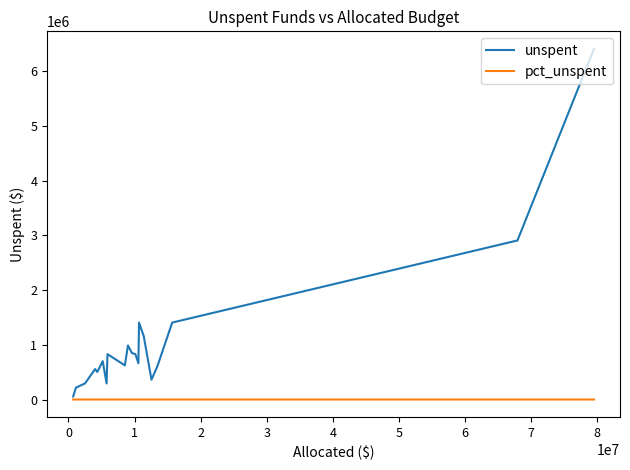

Which series has the largest range (max minus min)?

unspent